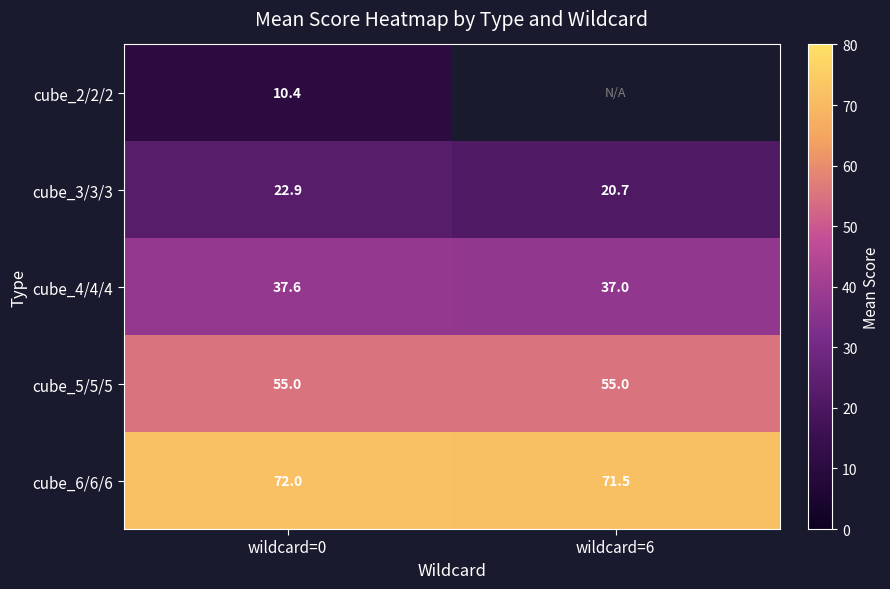

How many data points in cube_6/6/6 are less than 72?

1